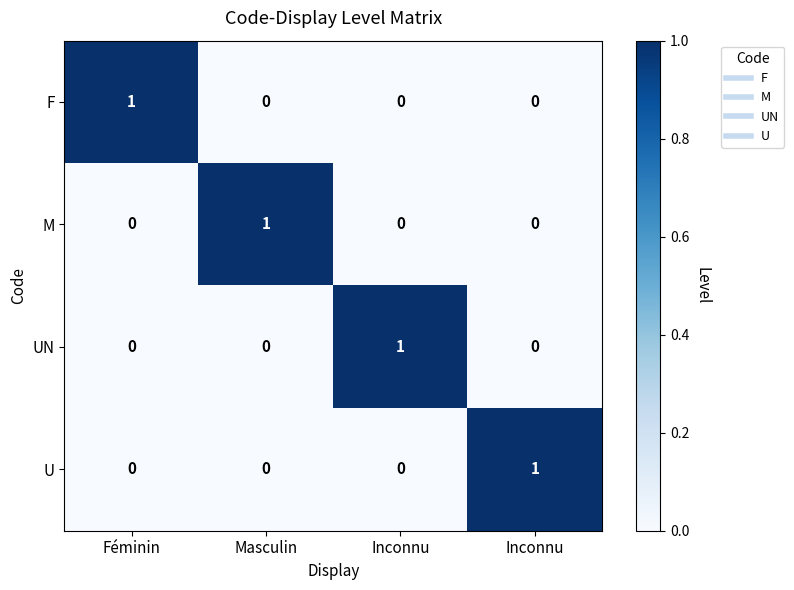

How many distinct data groups are displayed?

4